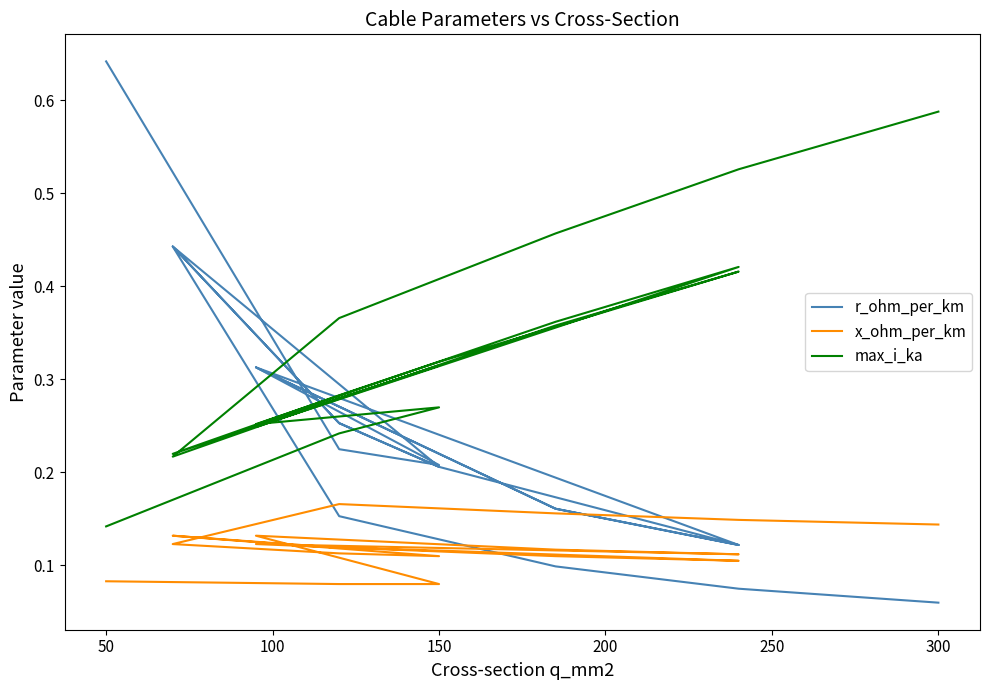

Reading left to right, list all the values displayed in this chart.

r_ohm_per_km: 0.6	0.2	0.2	0.3	0.2	0.1	0.3	0.2	0.1	0.2	0.3	0.4	0.2	0.3	0.4	0.2	0.1	0.1	0.1
x_ohm_per_km: 0.1	0.1	0.1	0.1	0.1	0.1	0.1	0.1	0.1	0.1	0.1	0.1	0.1	0.1	0.1	0.2	0.2	0.1	0.1
max_i_ka: 0.1	0.2	0.3	0.3	0.4	0.4	0.2	0.4	0.4	0.3	0.3	0.2	0.3	0.3	0.2	0.4	0.5	0.5	0.6